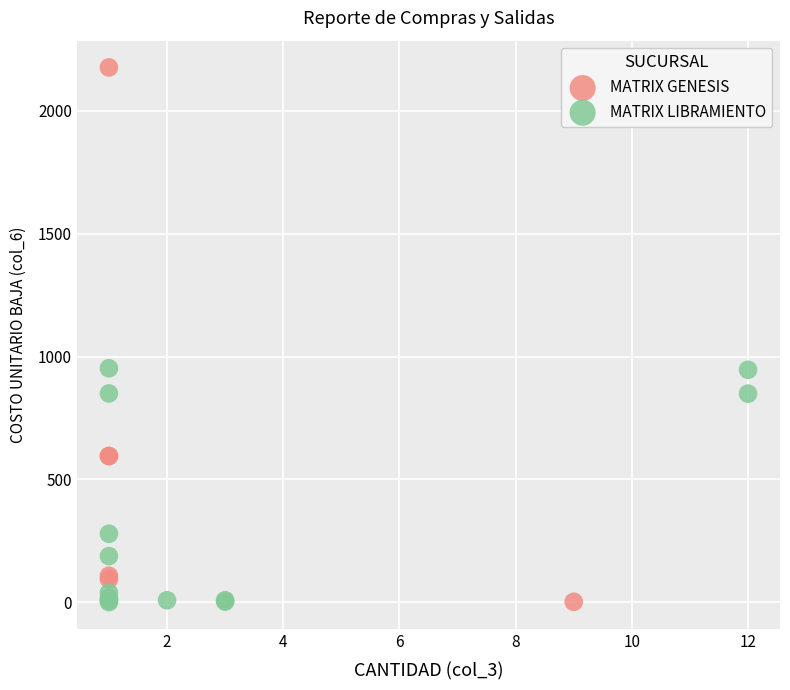

Which series has the largest Y range (max minus min)?

MATRIX GENESIS